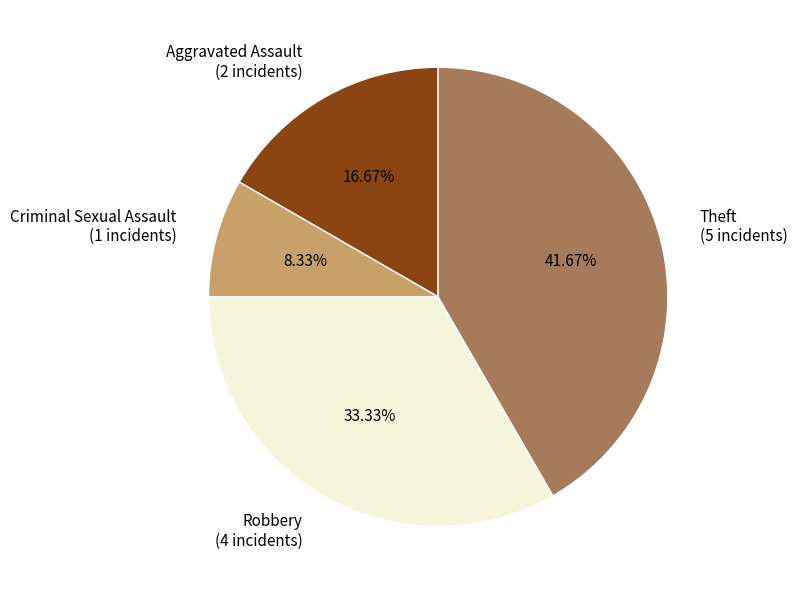

To the nearest percent, what is the average slice percentage?

25%